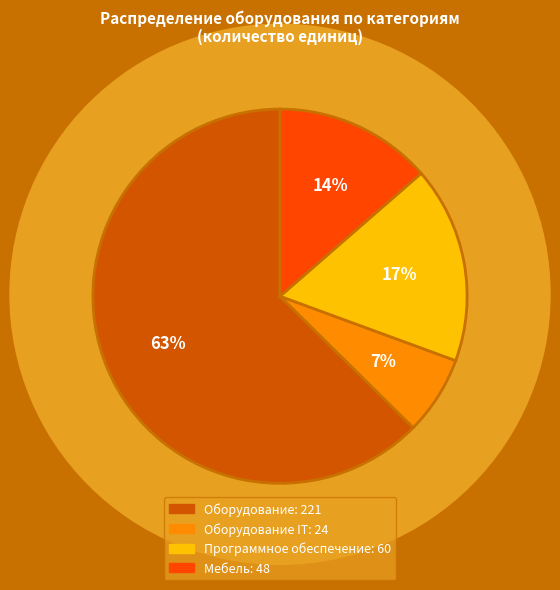

To the nearest percent, what is the average slice percentage?

25%